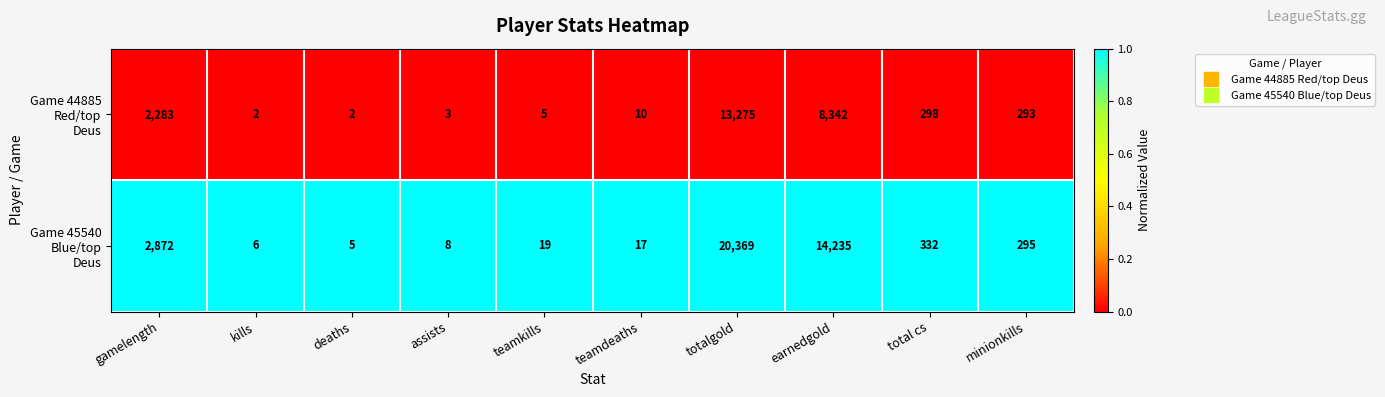

What is the spread (max minus min) of values at kills?

4